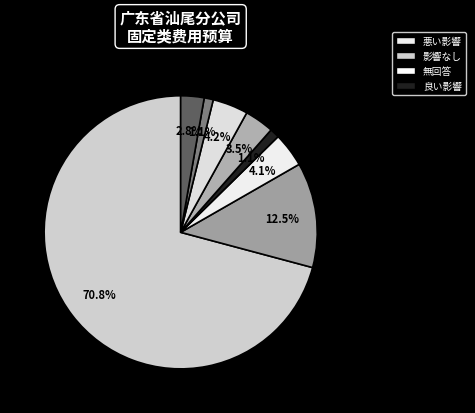

How many segments does this pie chart have?

8